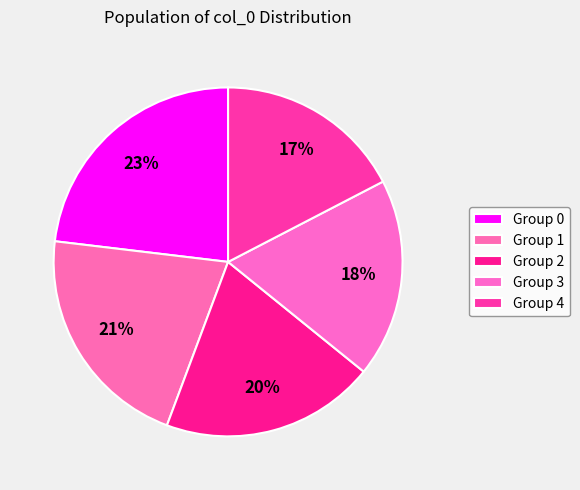

How many segments does this pie chart have?

5